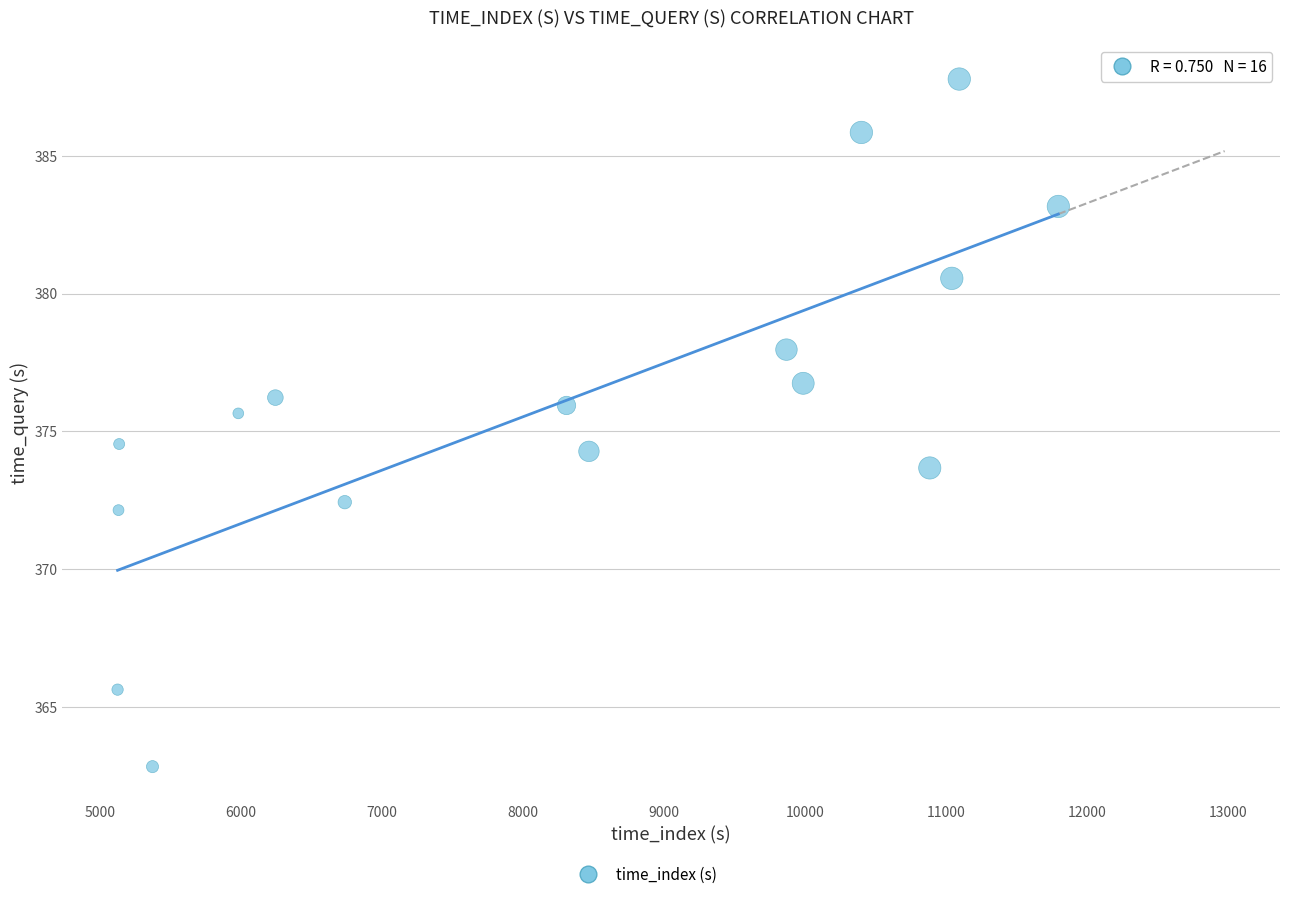

What is the range of Y values (max minus min)?

25.0